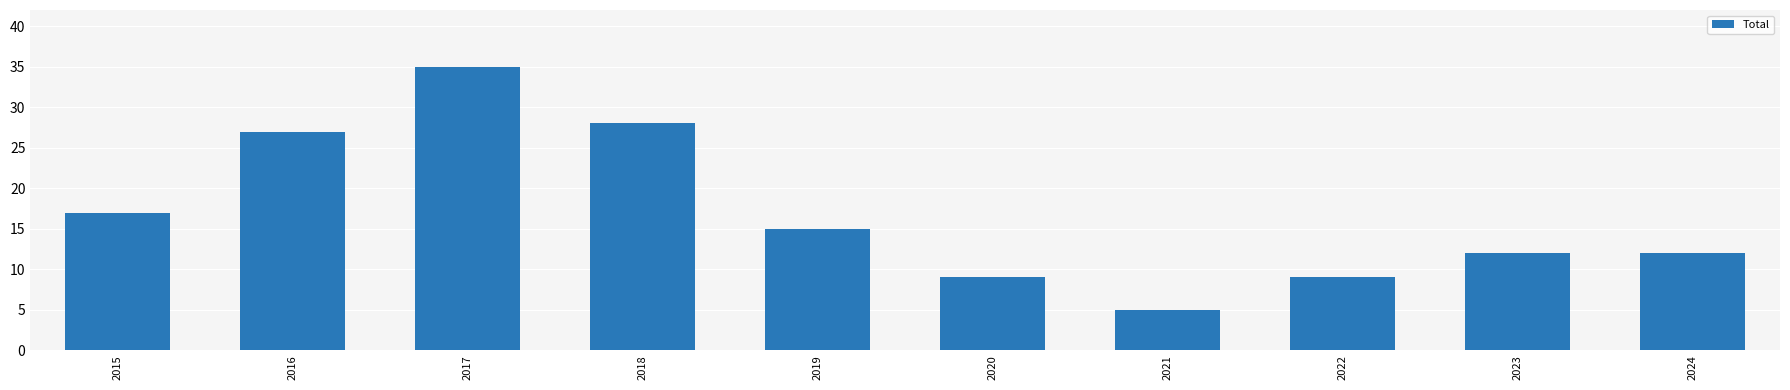

Does the chart contain stacked bars?

No